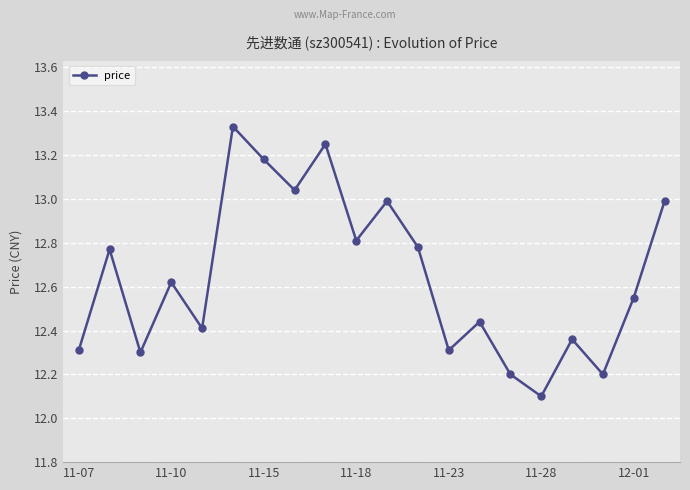

What is the smallest value displayed?

12.1